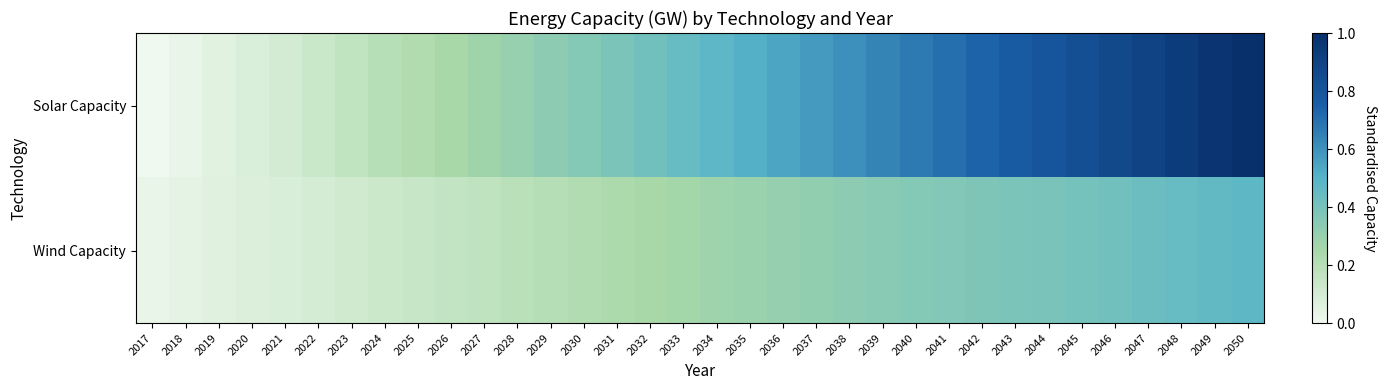

What is the spread (max minus min) of values at 2050?

0.5